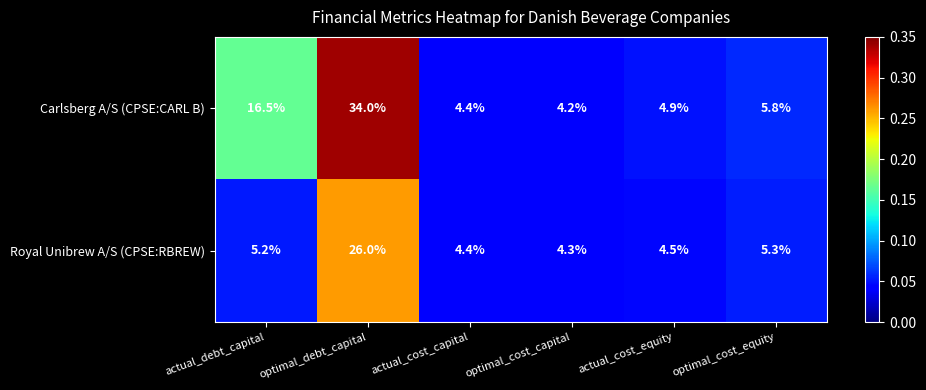

List the labels in order of Royal Unibrew A/S (CPSE:RBREW) value, smallest first.

optimal_cost_capital, actual_cost_capital, actual_cost_equity, actual_debt_capital, optimal_cost_equity, optimal_debt_capital